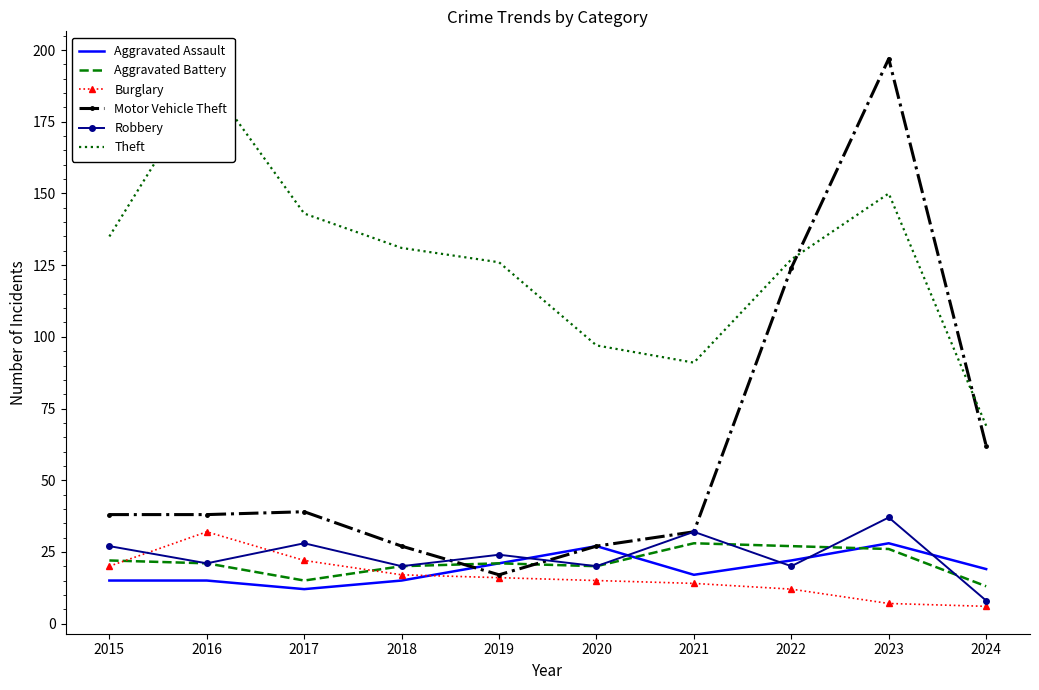

What is the maximum value for Motor Vehicle Theft?

197